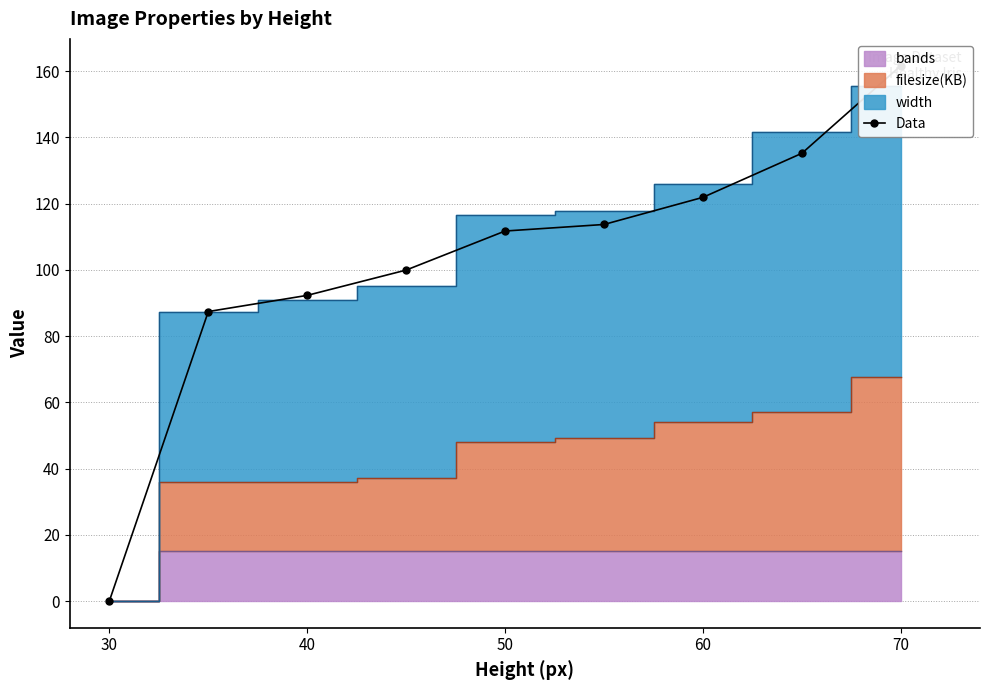

What is the value of the 7th point from the left?

121.9